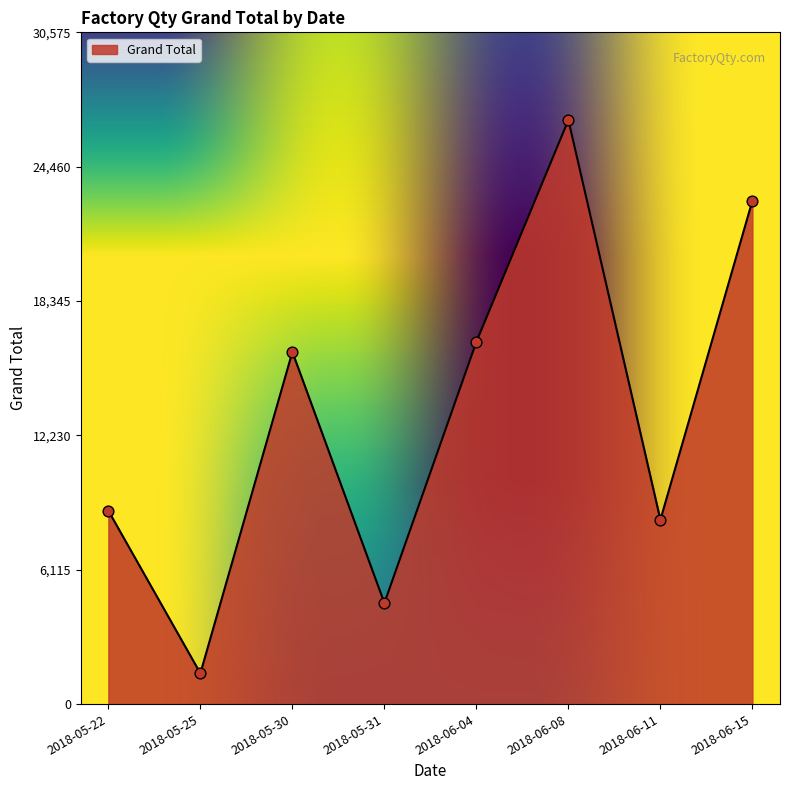

Between 2018-06-11 and 2018-06-04, which is larger?

2018-06-04